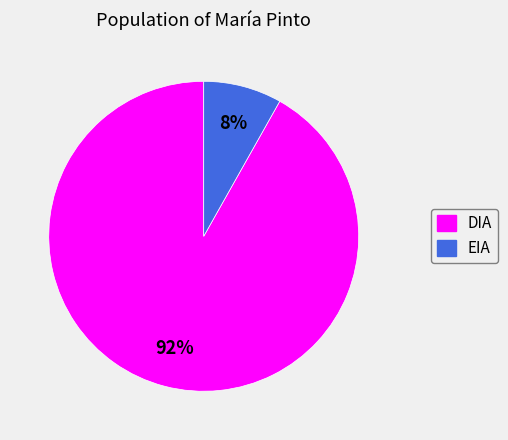

To the nearest percent, what portion does EIA represent?

8%